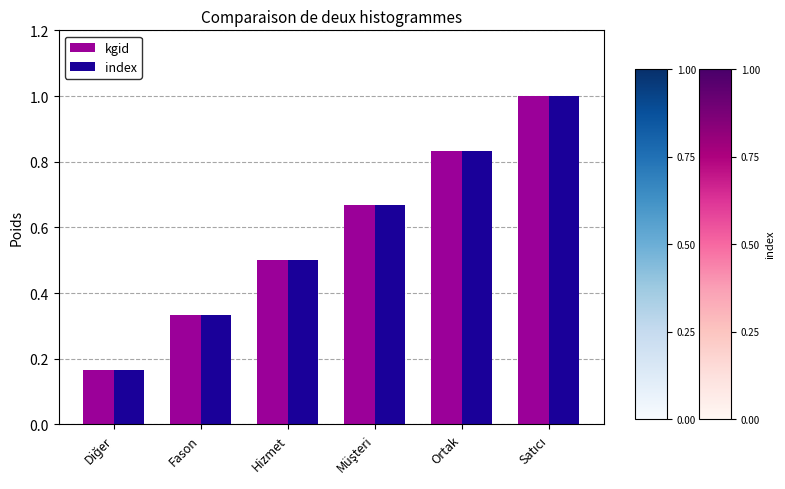

At how many categories does at least one series exceed 0?

6